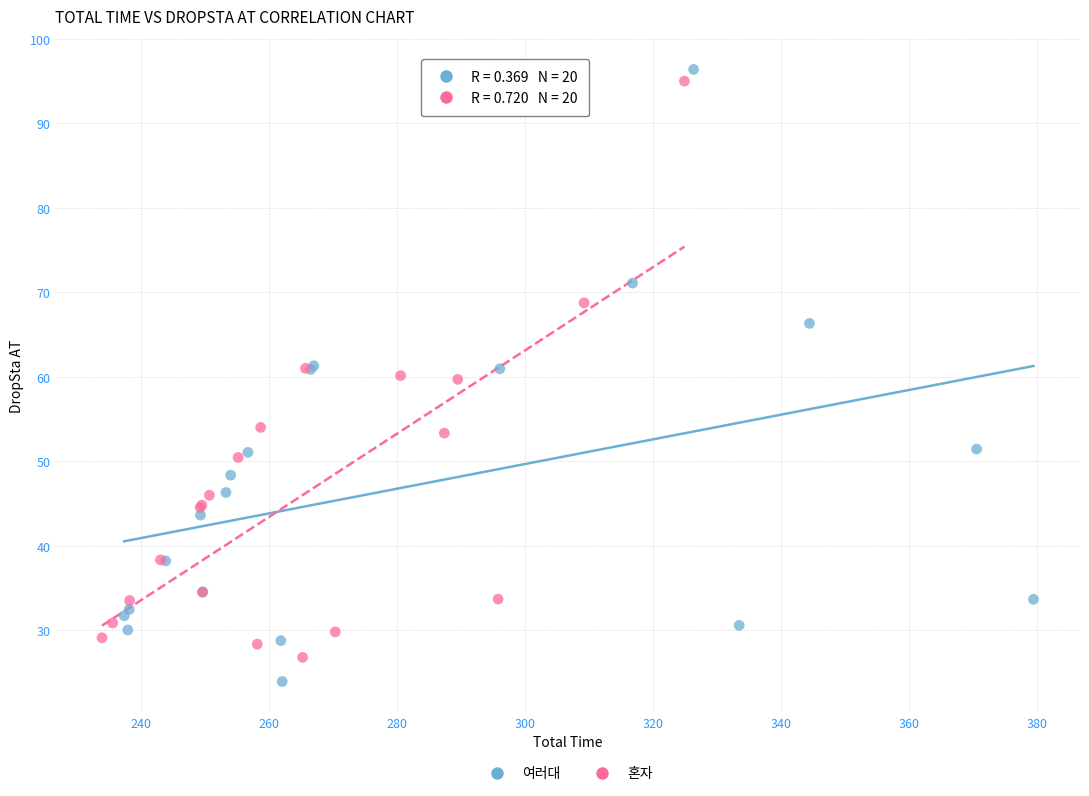

Which series has the largest Y range (max minus min)?

여러대